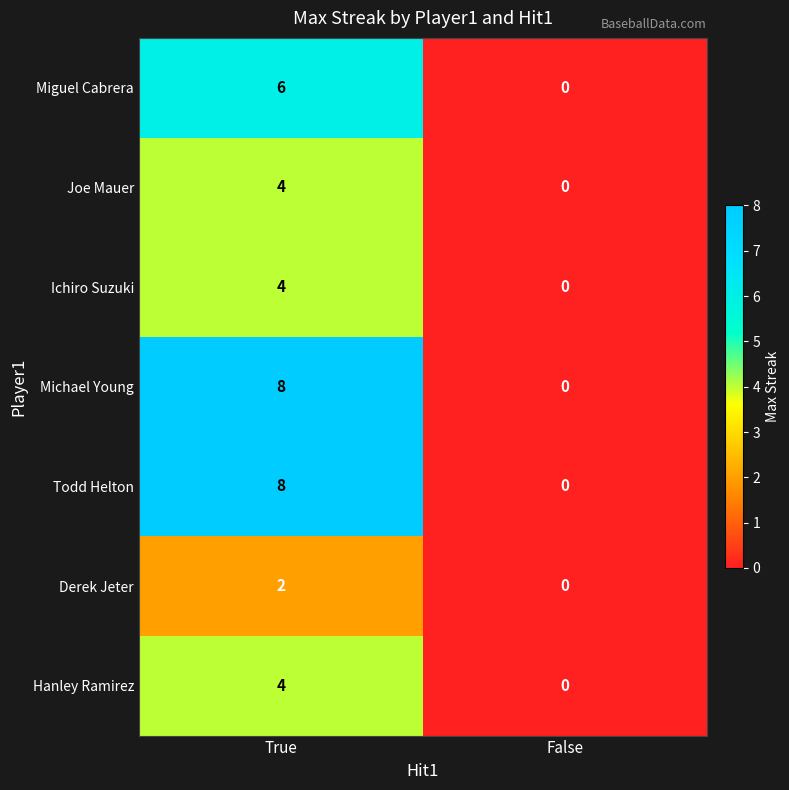

Reading left to right, extract all data points from this chart.

Miguel Cabrera: 6	0
Joe Mauer: 4	0
Ichiro Suzuki: 4	0
Michael Young: 8	0
Todd Helton: 8	0
Derek Jeter: 2	0
Hanley Ramirez: 4	0